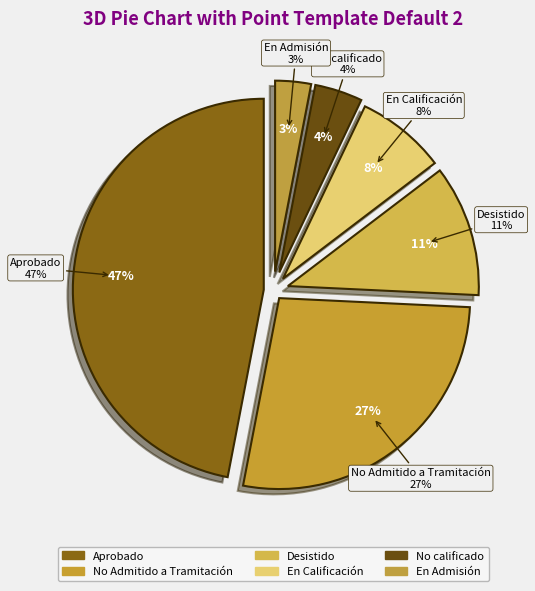

Is DIA the majority of the pie?

Yes